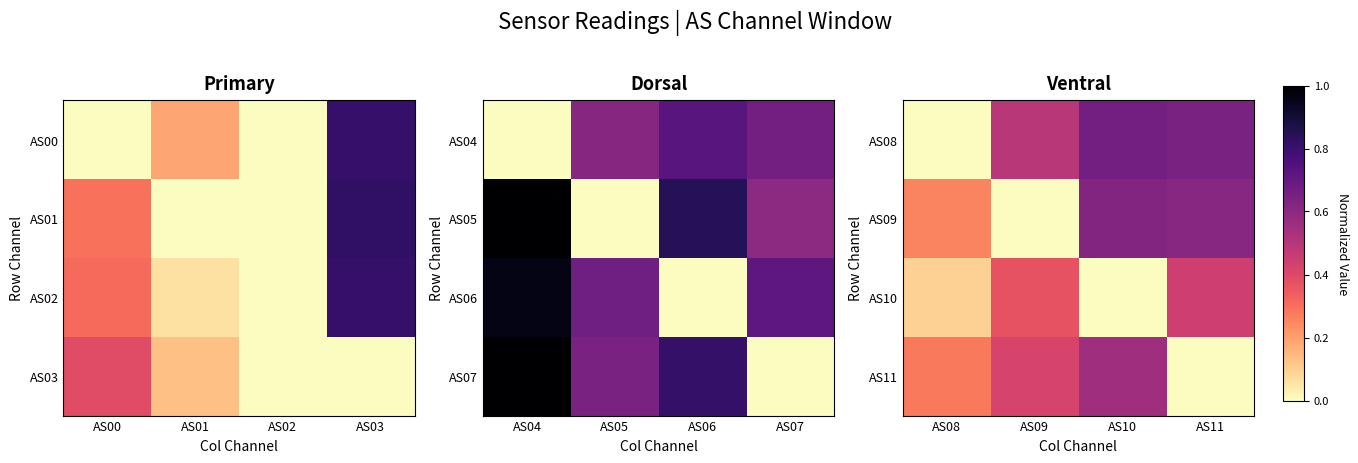

True or false: AS11 has a value of 0.8 at AS10.

False